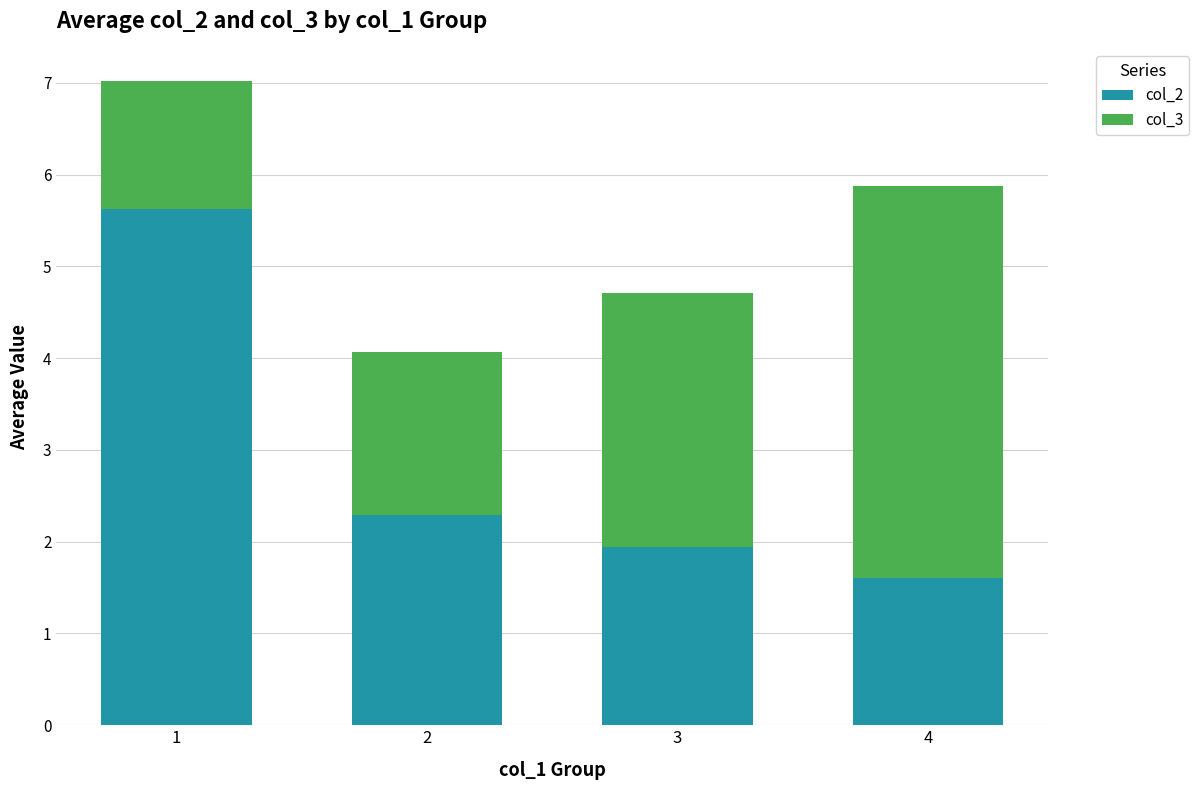

At which label is col_2 closest to 3?

2